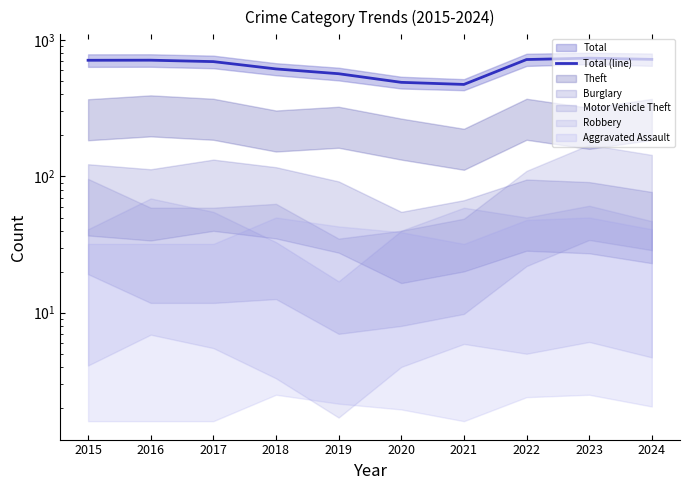

At which category does the data reach its first local peak?

2016